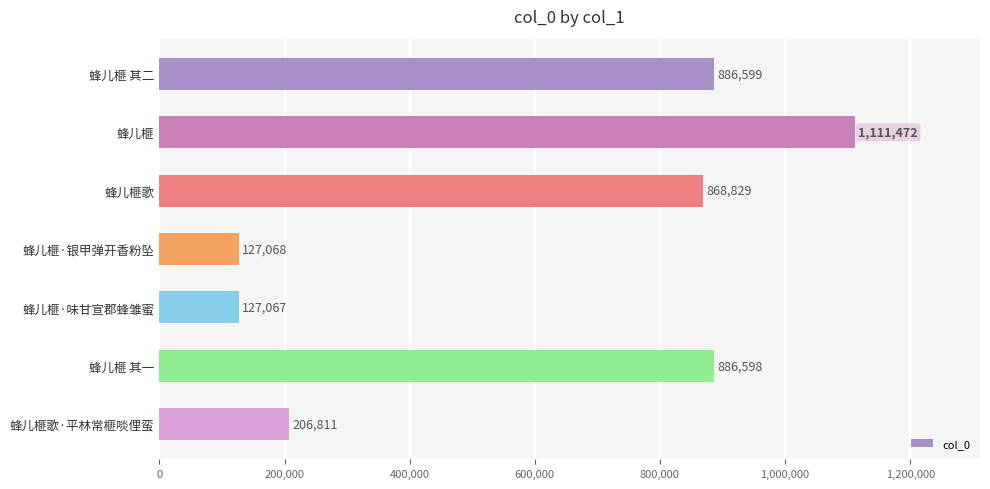

Does the chart contain stacked bars?

No